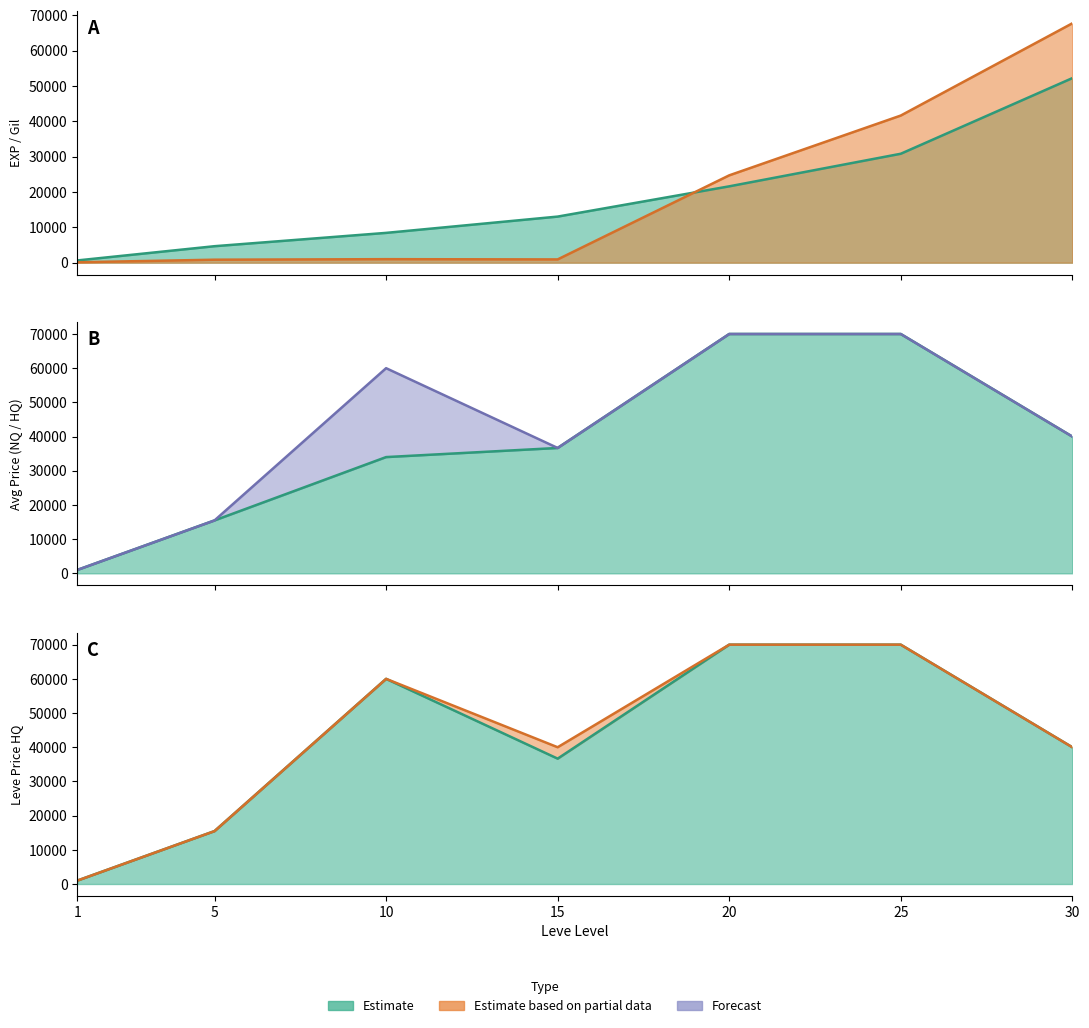

What is the value of the currentAveragePriceHQ point at the 4th from the left?

36666.7